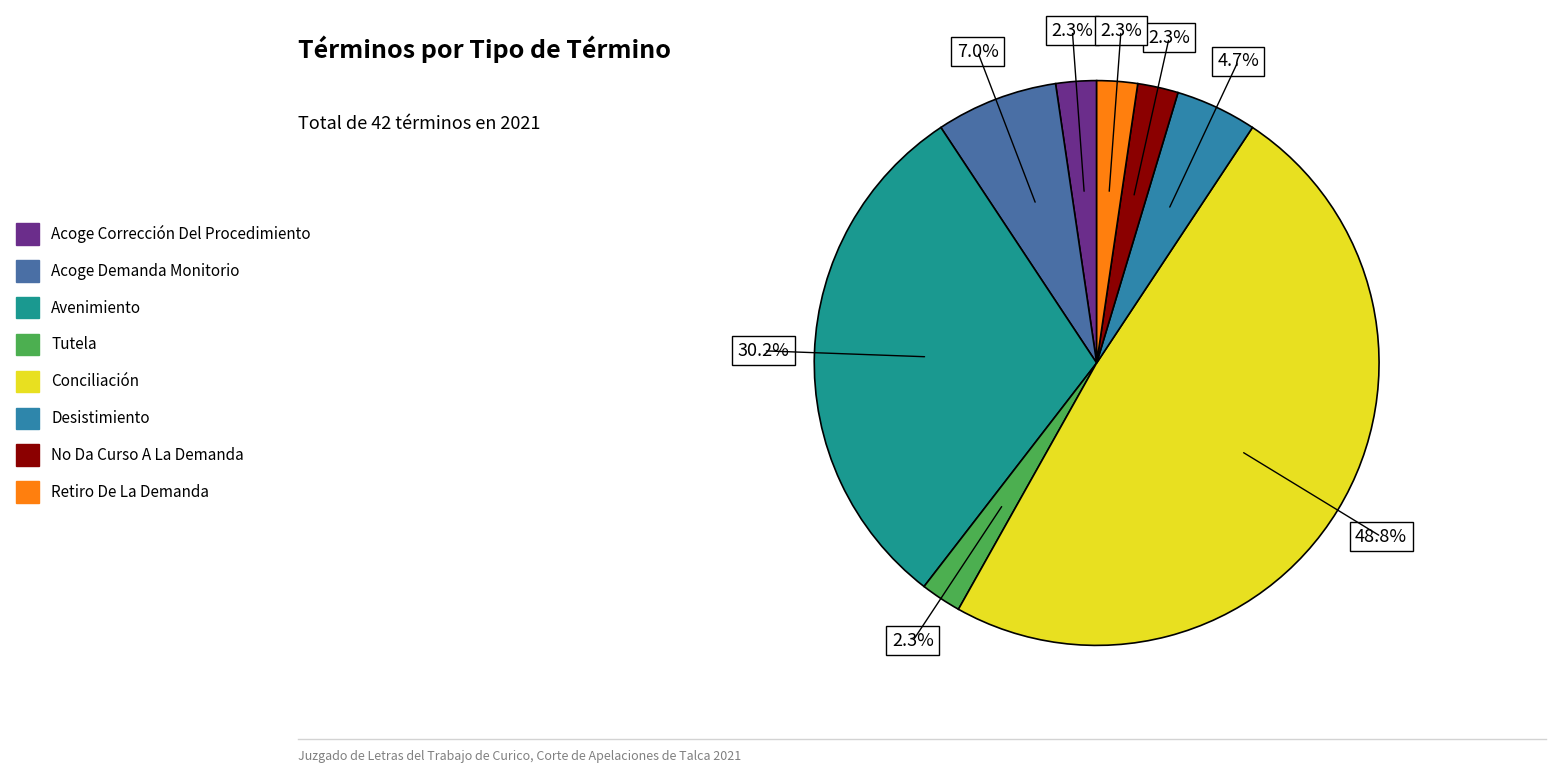

How much of the chart is everything except Conciliación?

51.2%